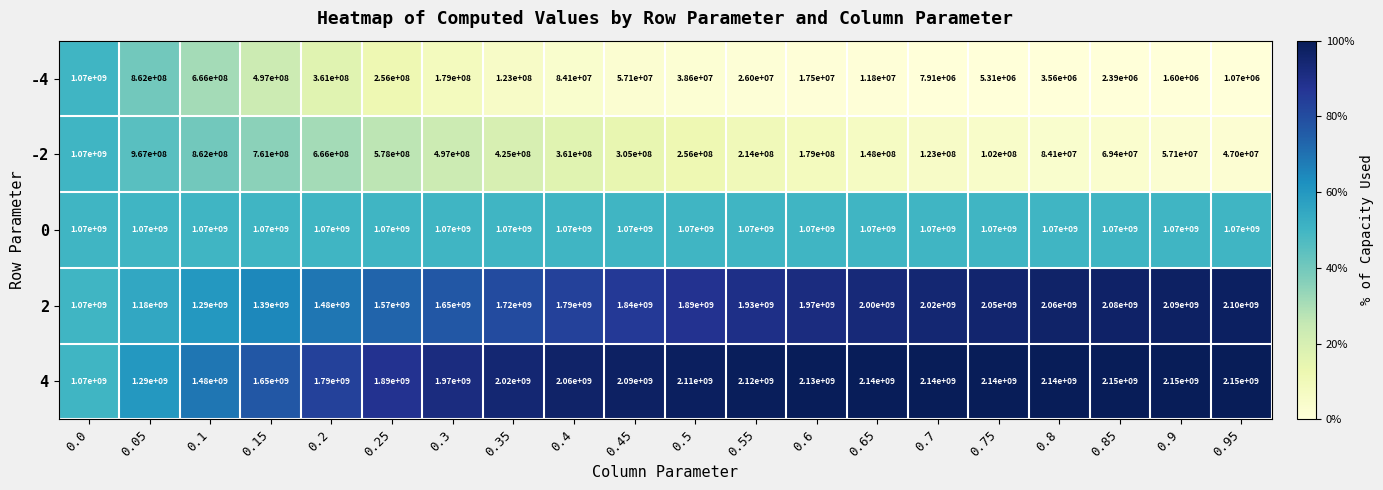

At which label does -2 reach its minimum?

0.95